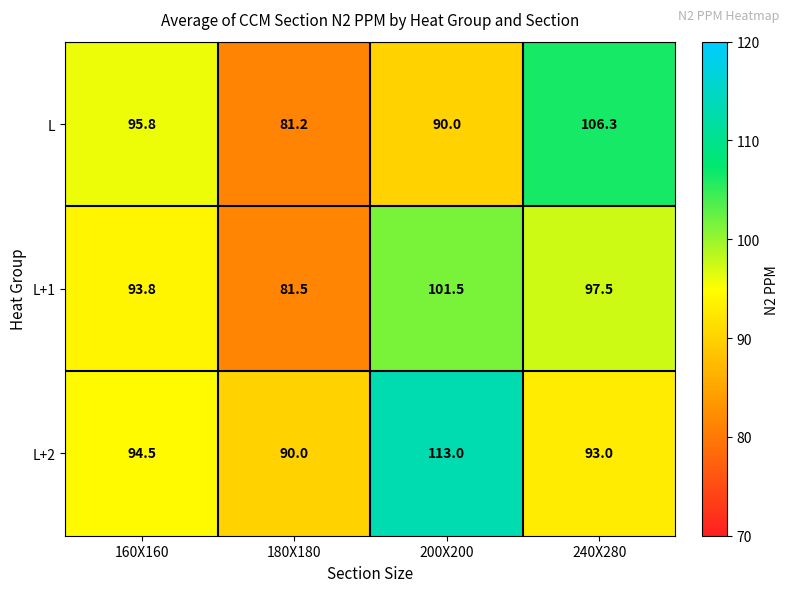

Which series has the widest spread of values?

L